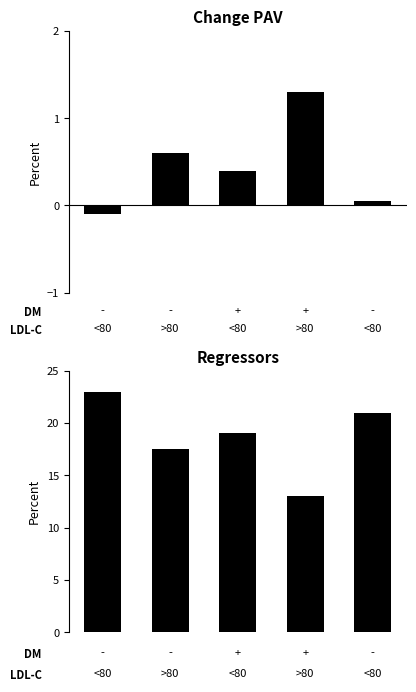

Rank the categories by value from highest to lowest.

0, 4, 2, 1, 3